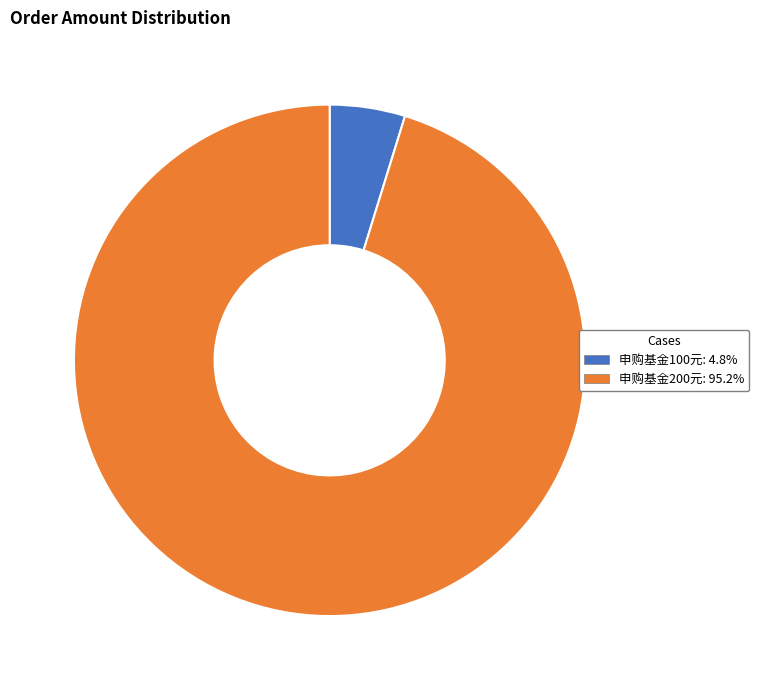

What is the largest slice in the pie chart?

申购基金200元